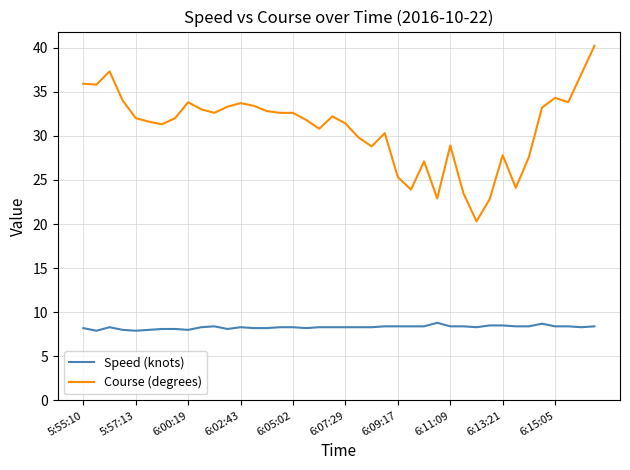

What is the lowest value of the Course (degrees) series?

20.3